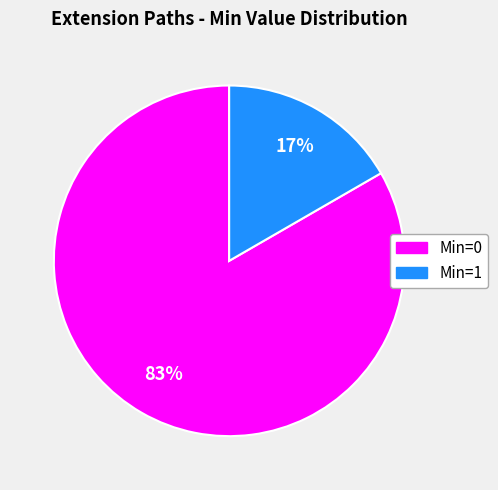

Is there a majority slice in this chart?

Yes